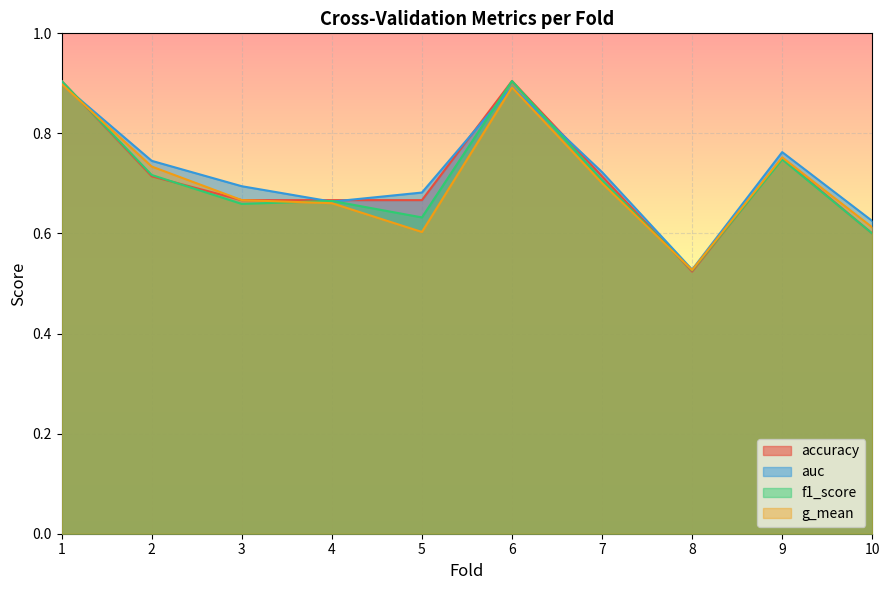

True or false: g_mean and f1_score intersect in this chart.

True